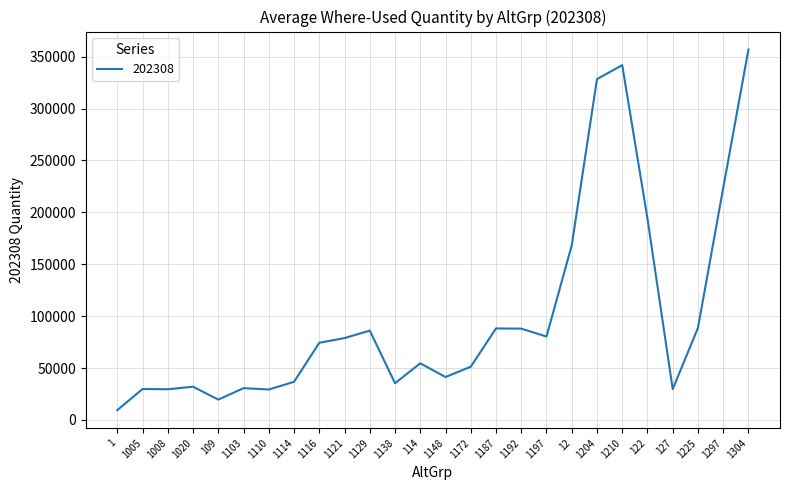

What is the greatest value displayed?

356858